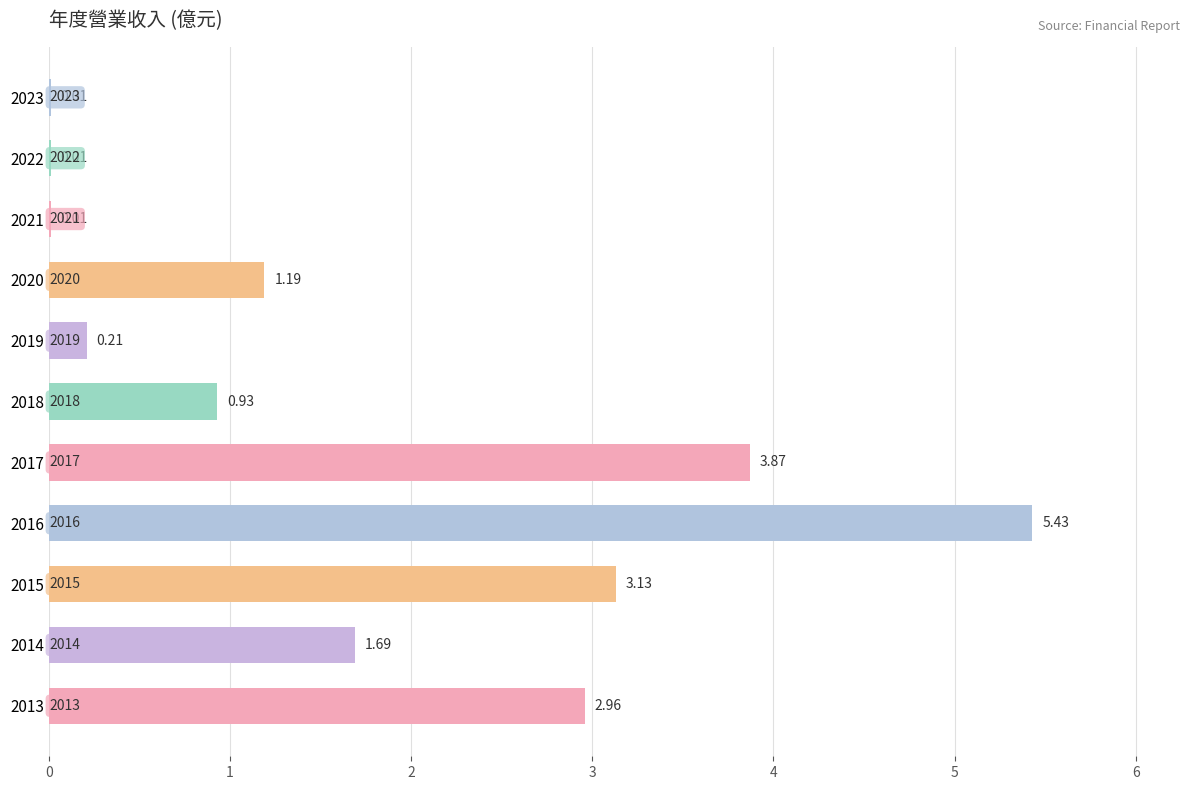

Approximately how many times larger is the value at 2018 compared to 2015?

0.3